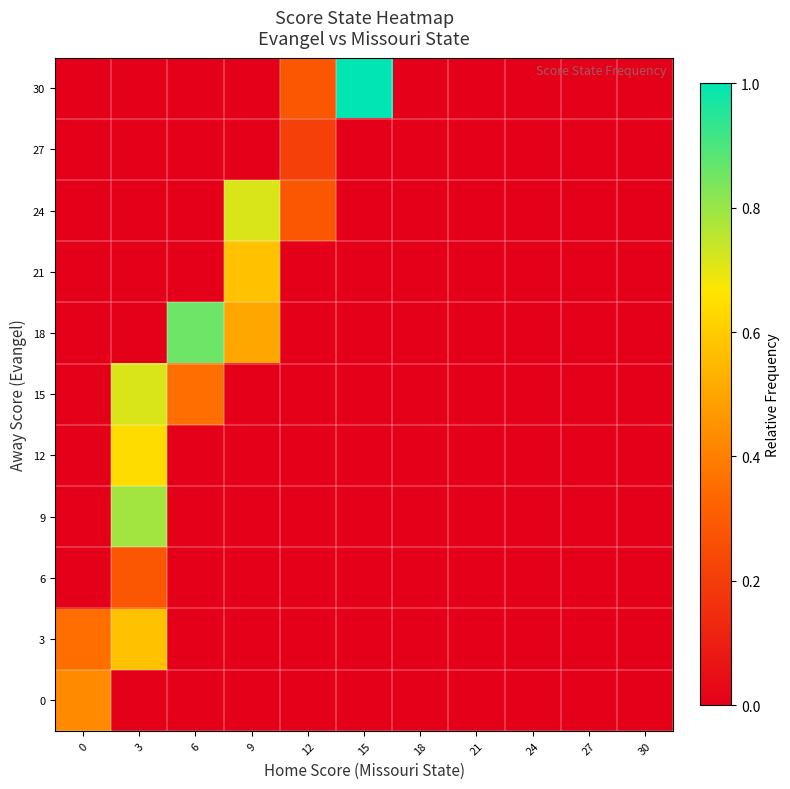

At 15, list the series in order from smallest to largest.

0, 3, 6, 9, 12, 15, 18, 21, 24, 27, 30